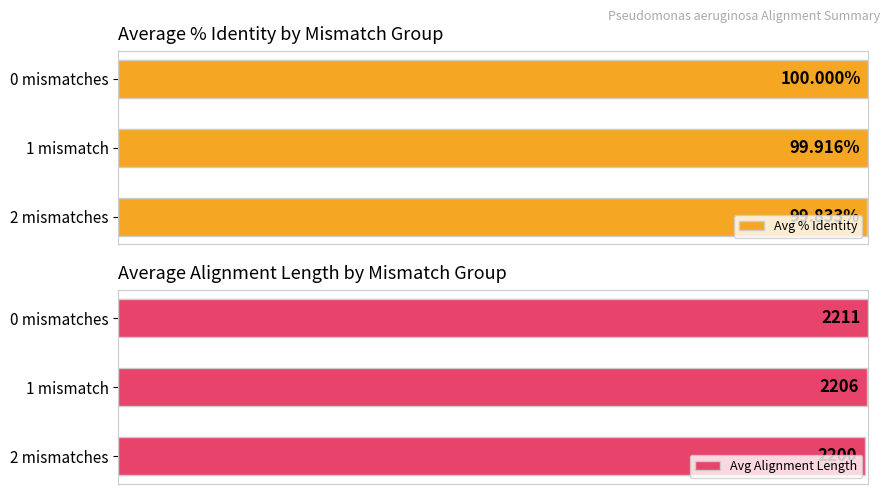

Rank the categories by Avg % Identity value from highest to lowest.

0 mismatches, 1 mismatch, 2 mismatches